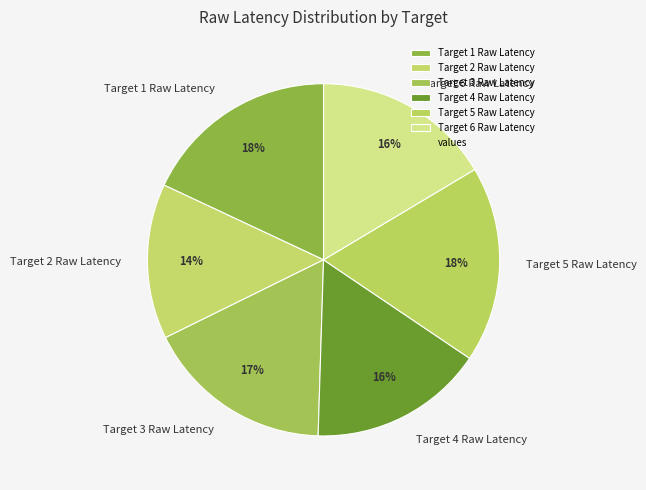

To the nearest percent, what is the average slice percentage?

17%